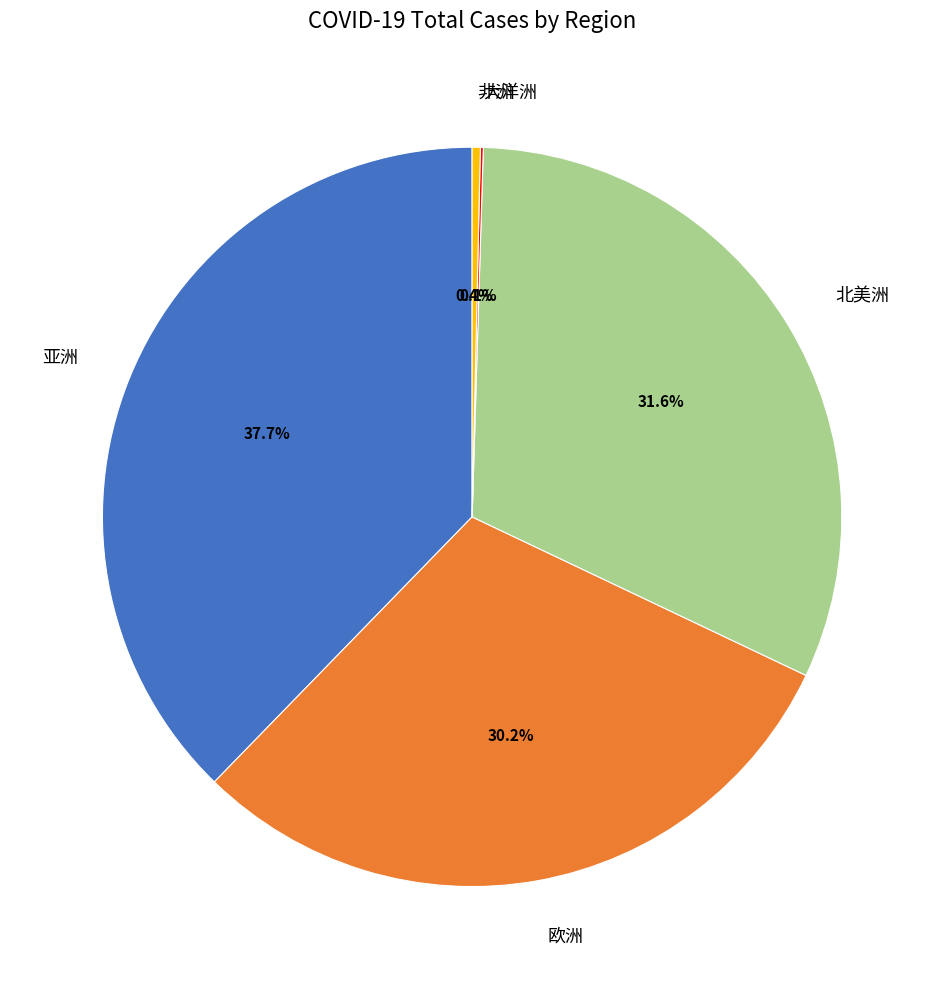

To the nearest percent, what is the difference between the largest and smallest slice percentages?

38%